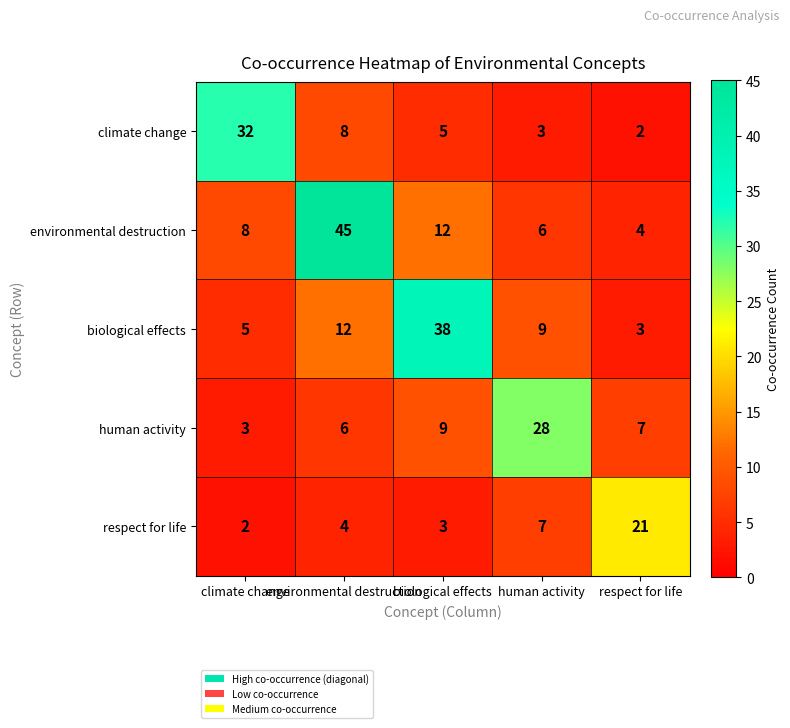

List the series in order of their peak value, lowest first.

respect for life, human activity, climate change, biological effects, environmental destruction